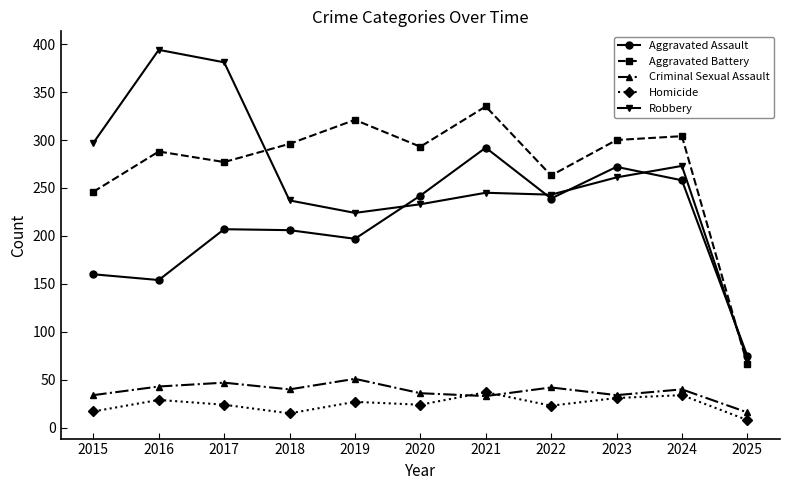

What is the highest value of the Criminal Sexual Assault series?

51